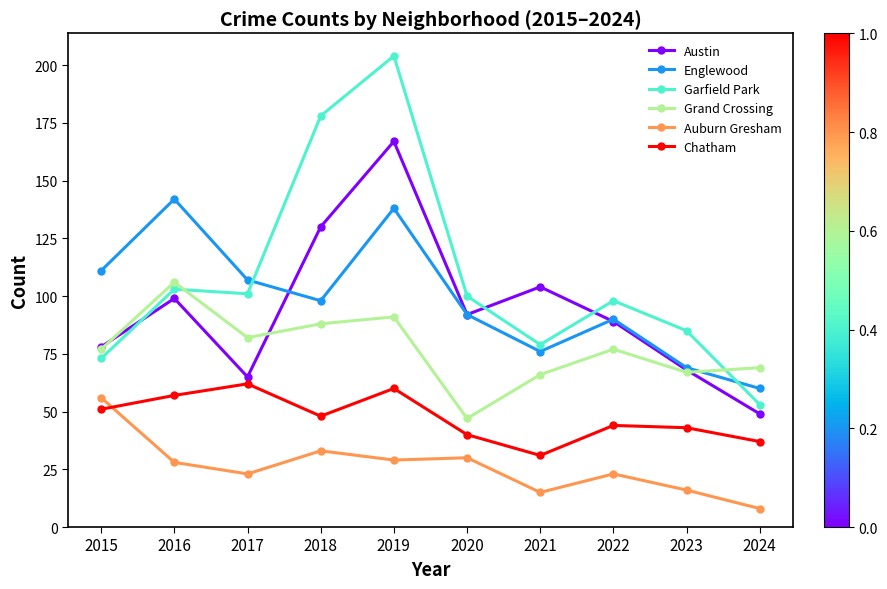

True or false: Austin and Auburn Gresham intersect in this chart.

False